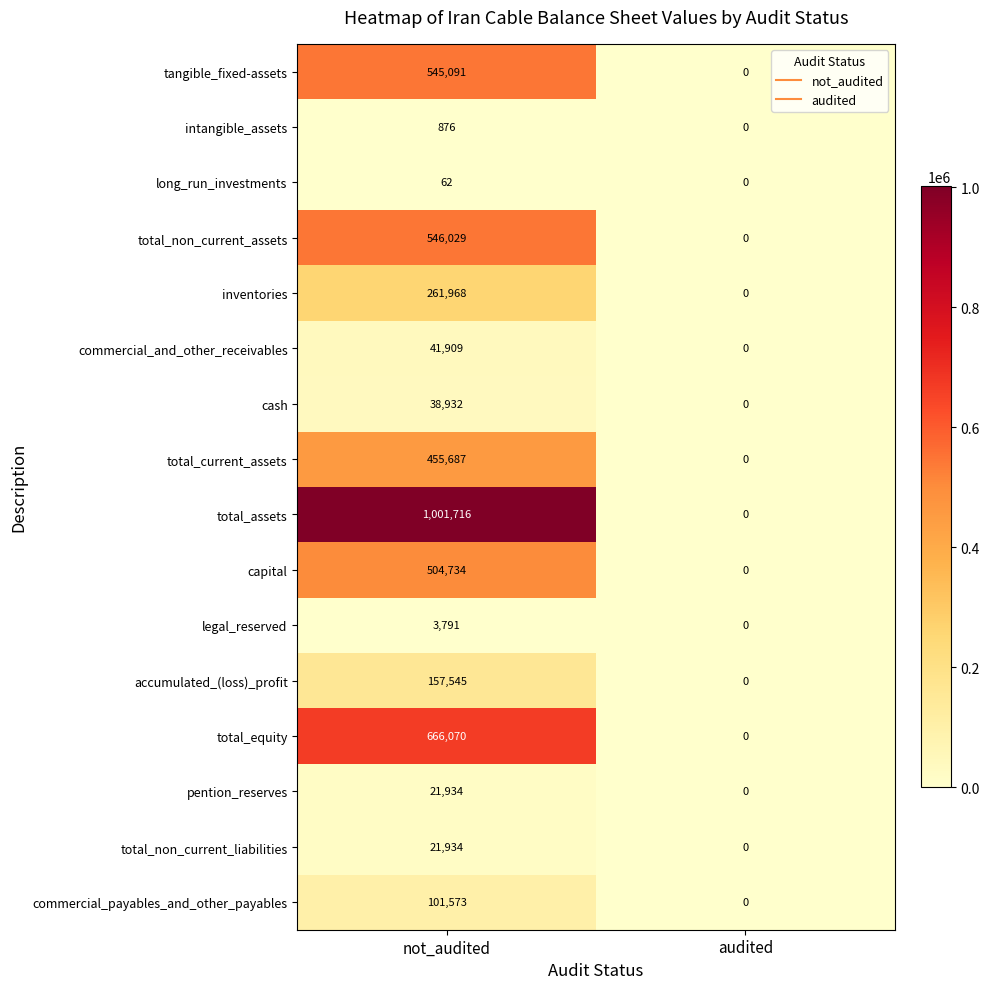

At which category is the sum across all series the highest?

not_audited